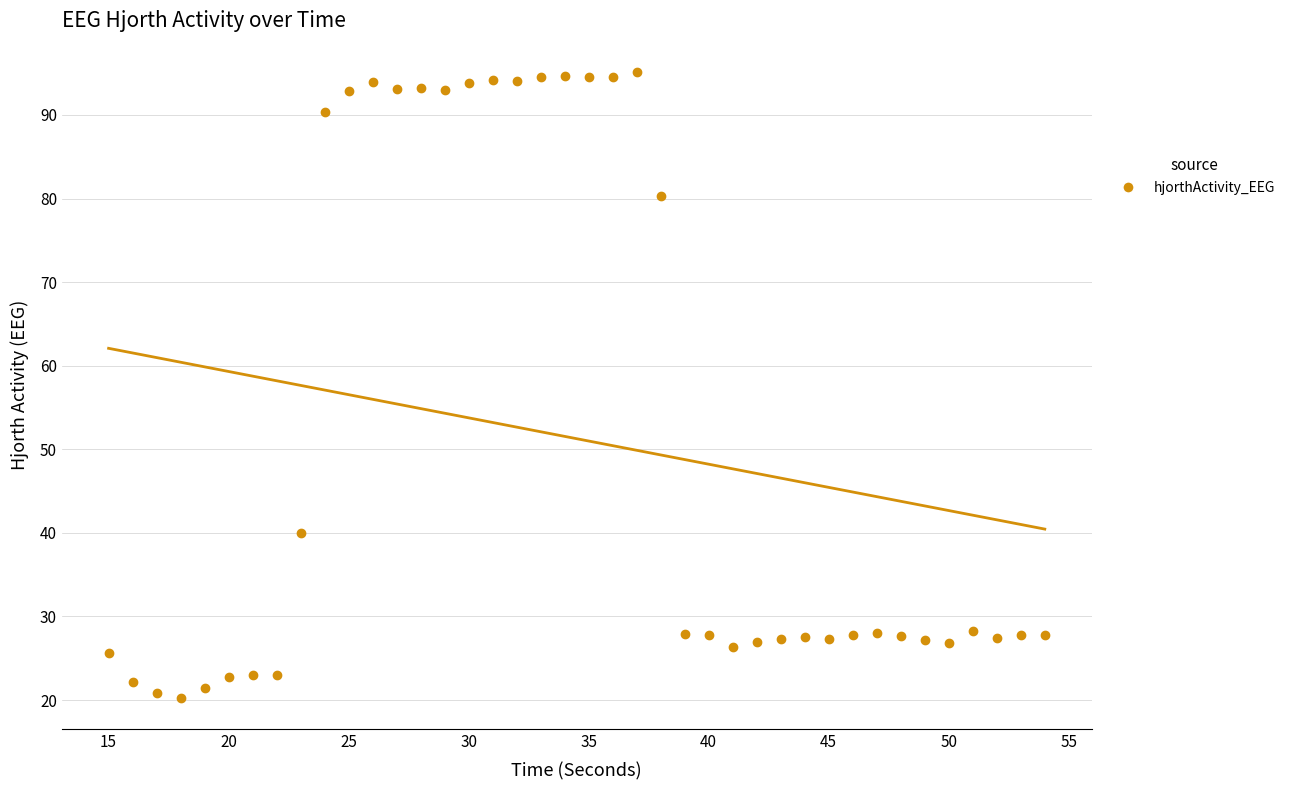

What Y value in the scatter plot is closest to 57?

40.0